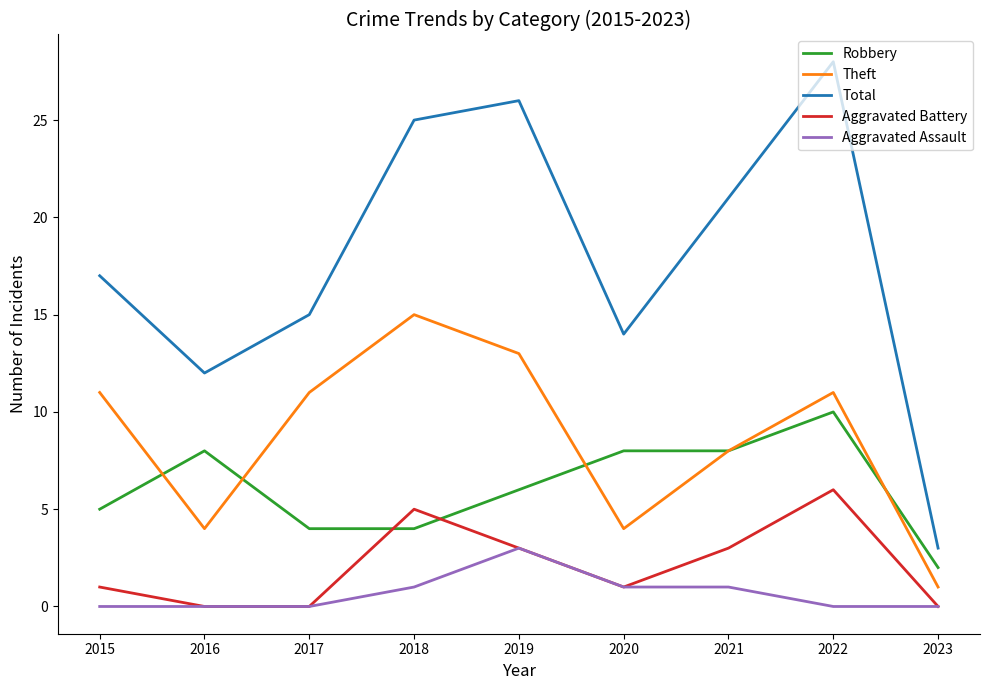

What is the average value of the Aggravated Assault series?

1